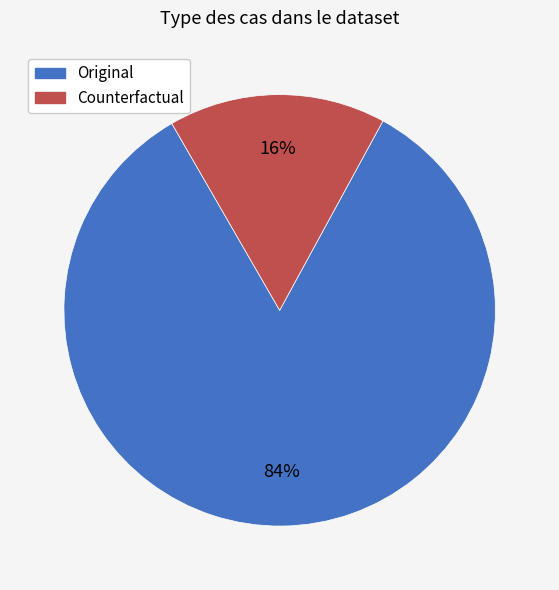

Which category has the smallest portion of the pie?

Counterfactual